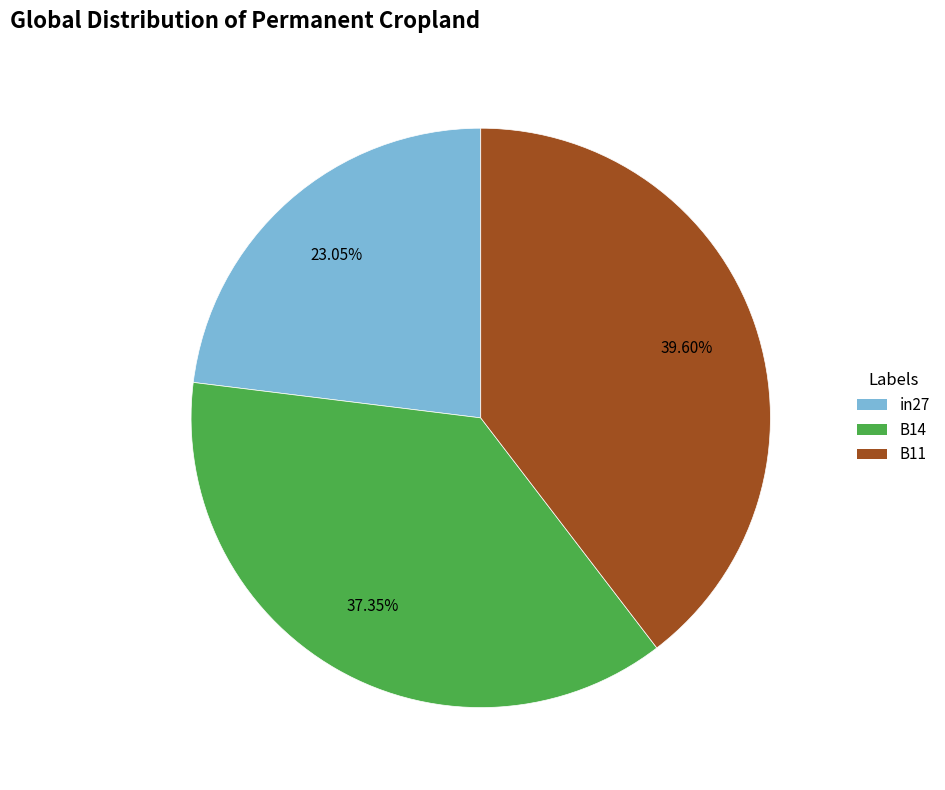

Between B11 and in27, which is larger?

B11